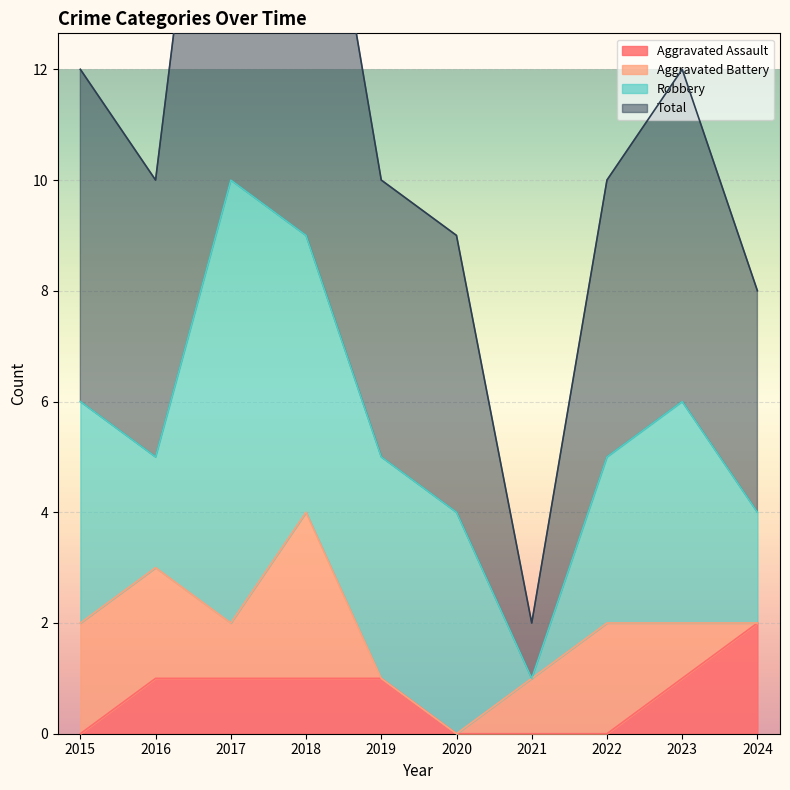

The value of Aggravated Assault at 2024 is 1. True or false?

False